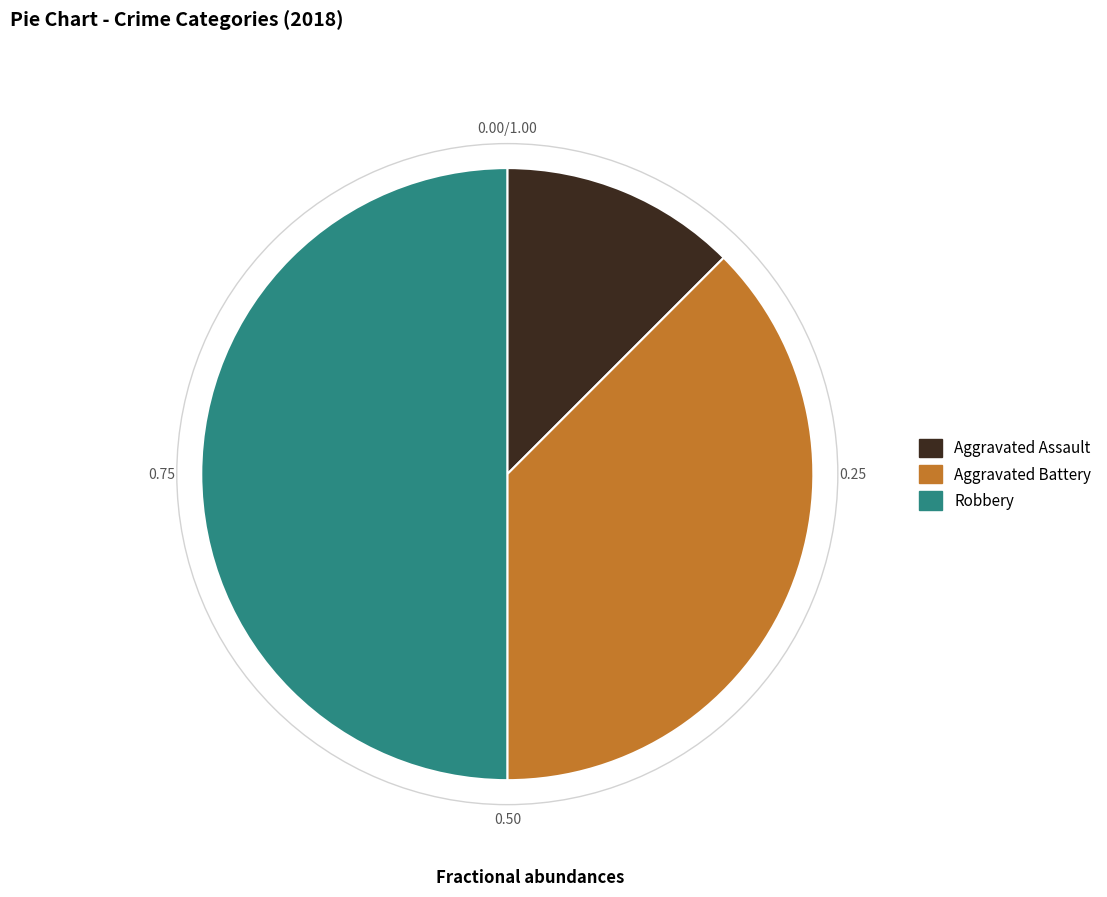

Count the number of slices in the pie.

3